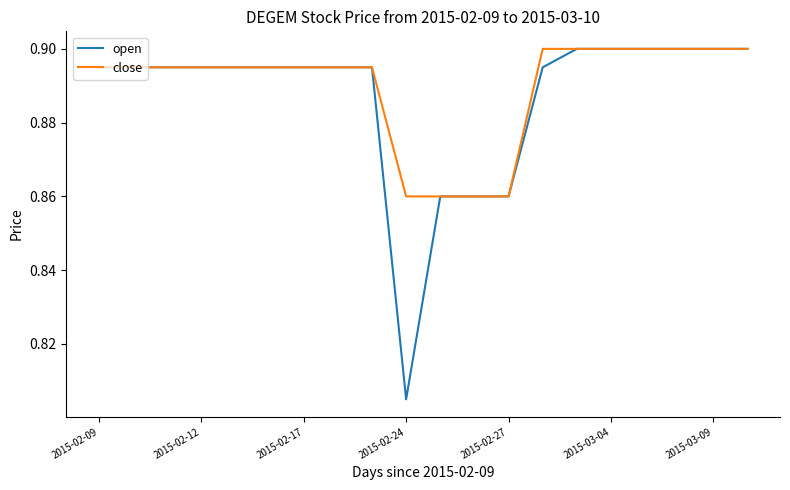

At how many categories does at least one series exceed 0?

20